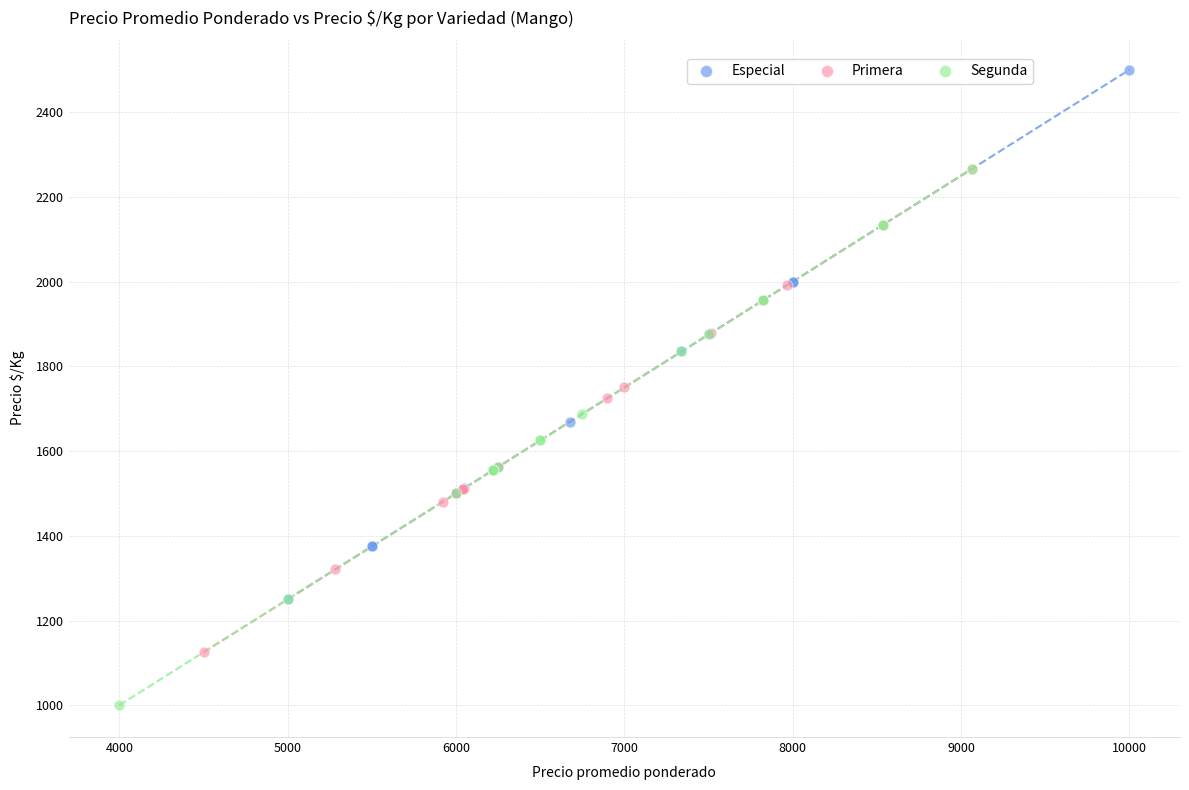

Which series has the largest Y range (max minus min)?

Segunda